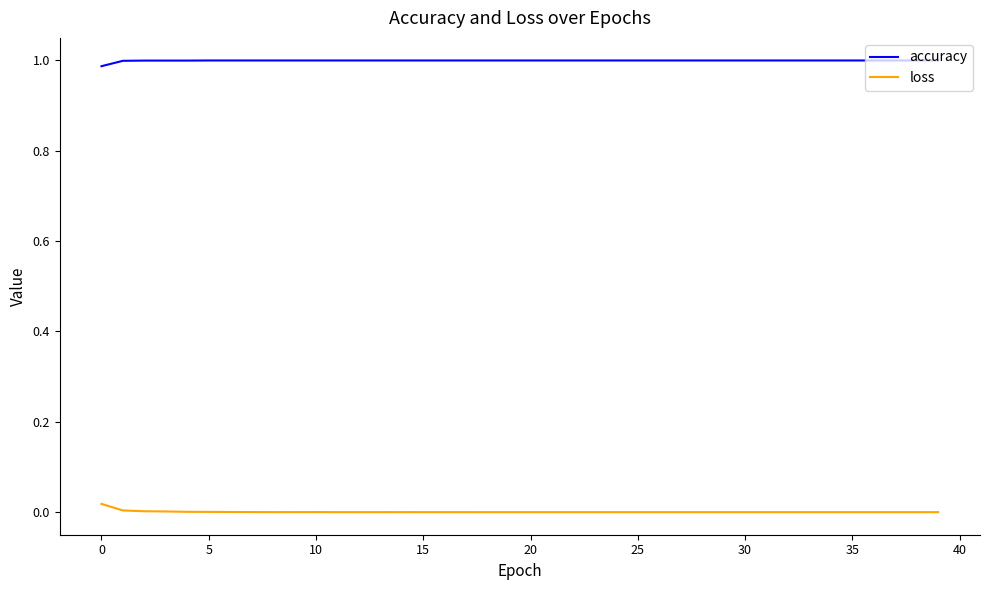

Rank the series by their maximum value, from lowest to highest.

loss, accuracy